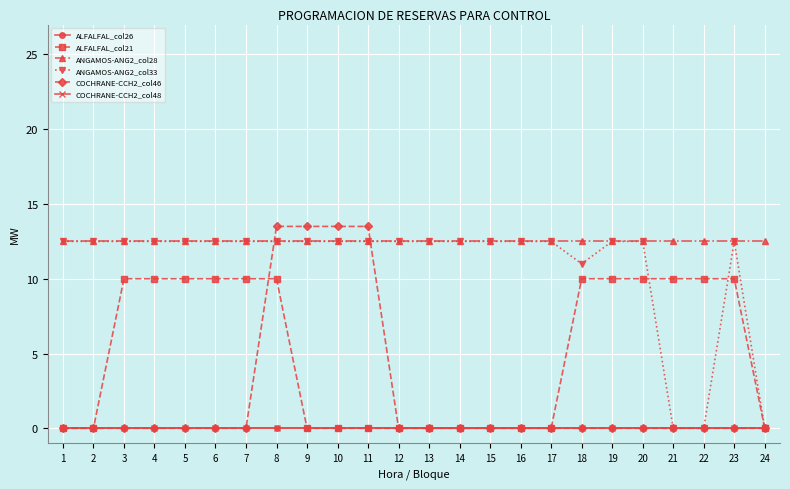

The ANGAMOS-ANG2_col28 series shows 12.5 at 20. True or false?

True